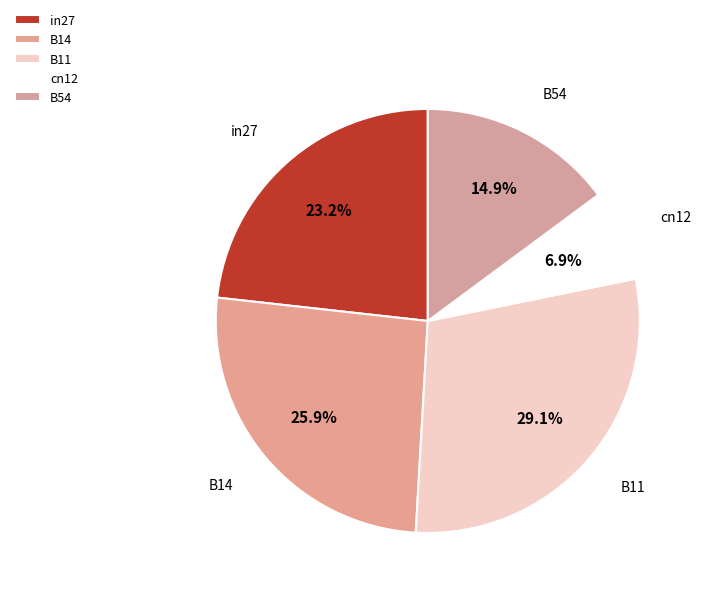

Combined, do in27 and B54 account for over 50%?

No